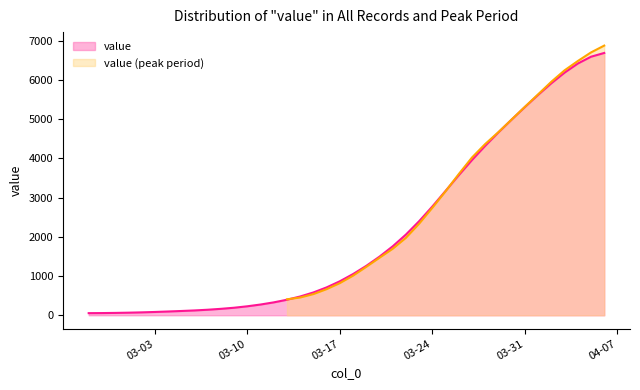

What is the average value?

2133